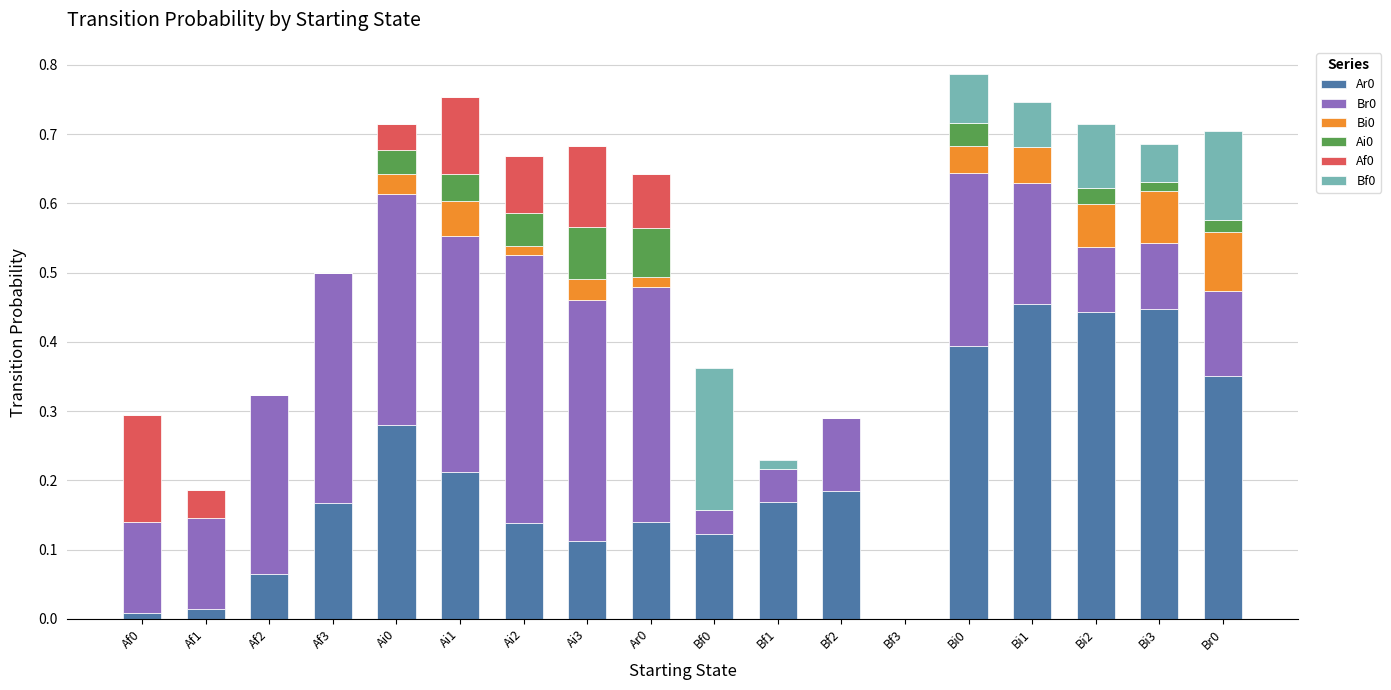

How many data points does each series have?

18